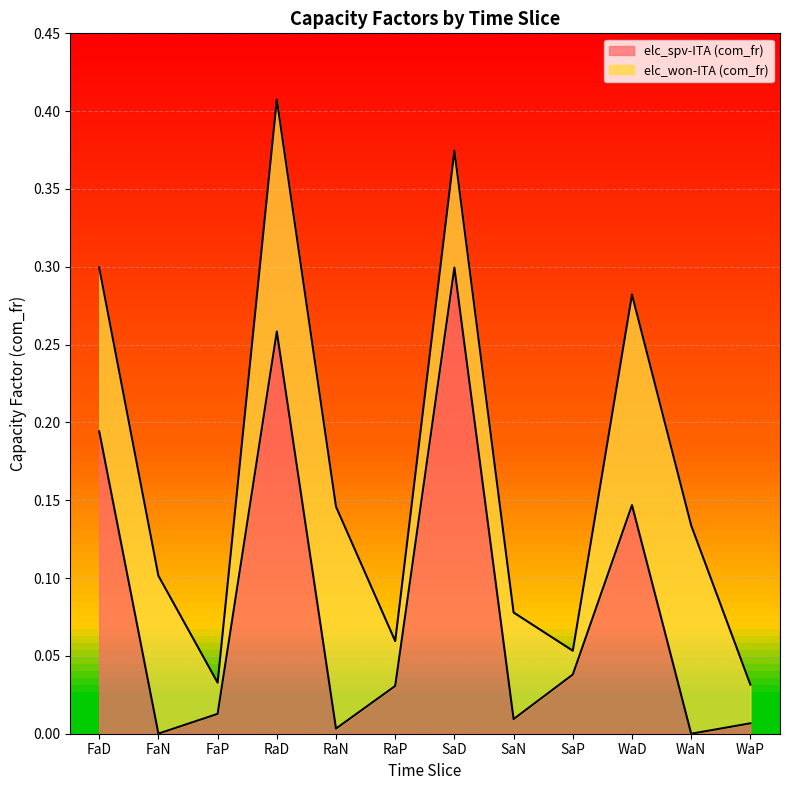

Rank the categories by value from lowest to highest.

WaN, FaN, RaN, WaP, SaN, FaP, RaP, SaP, WaD, FaD, RaD, SaD